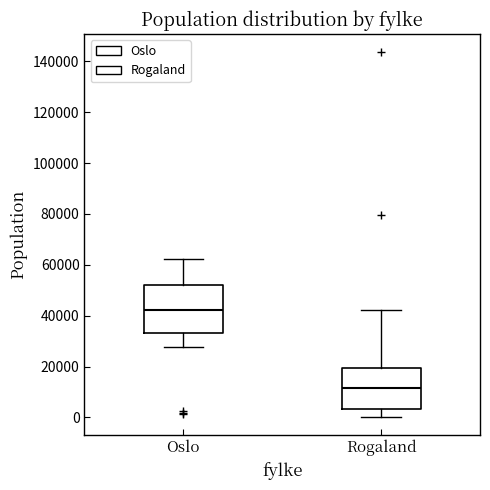

Which box is the tallest, from its lower edge to its upper edge?

Oslo